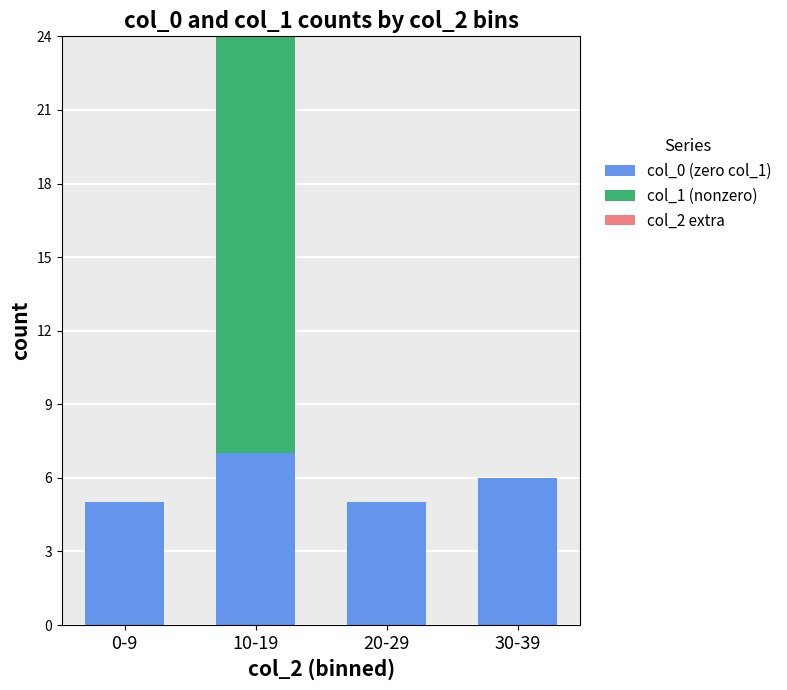

At which category is the sum across all series the highest?

10-19